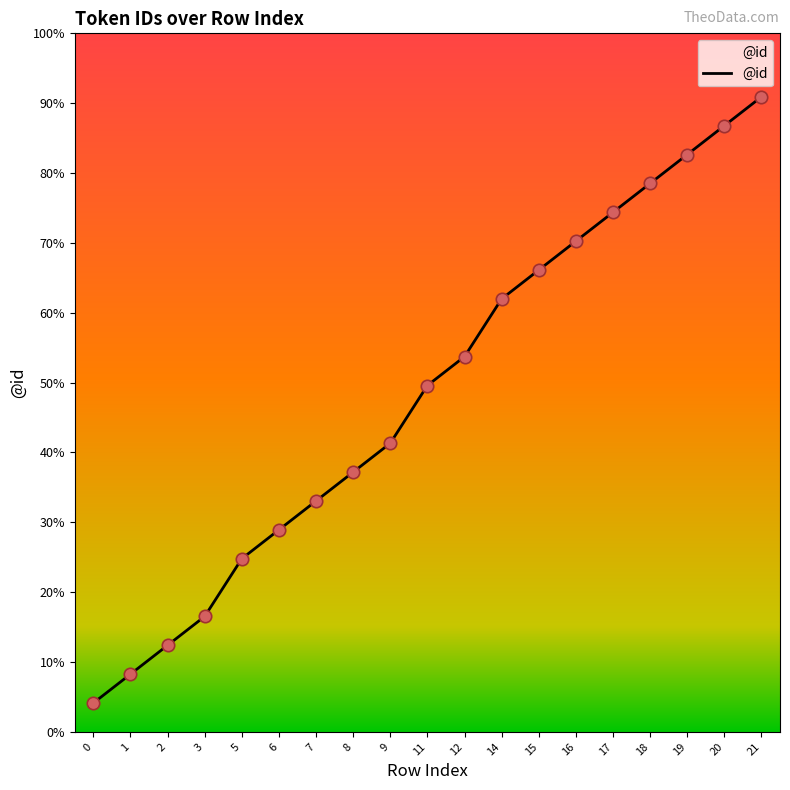

Does the chart have visible grid lines?

No